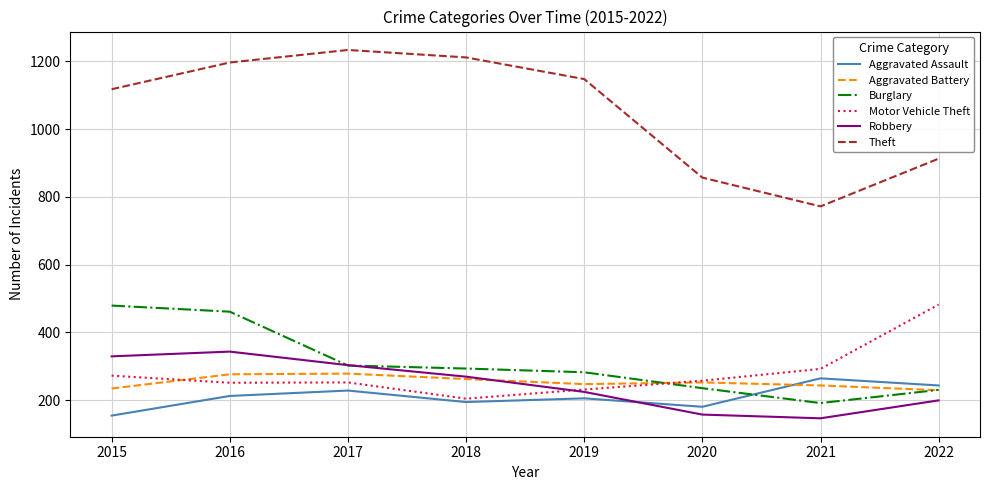

True or false: Aggravated Assault and Motor Vehicle Theft cross at least once.

False